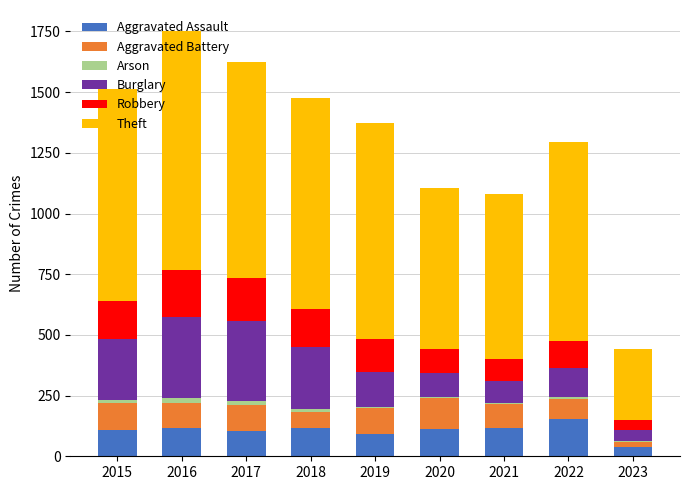

Is it true that Aggravated Assault equals 115 at 2018?

True